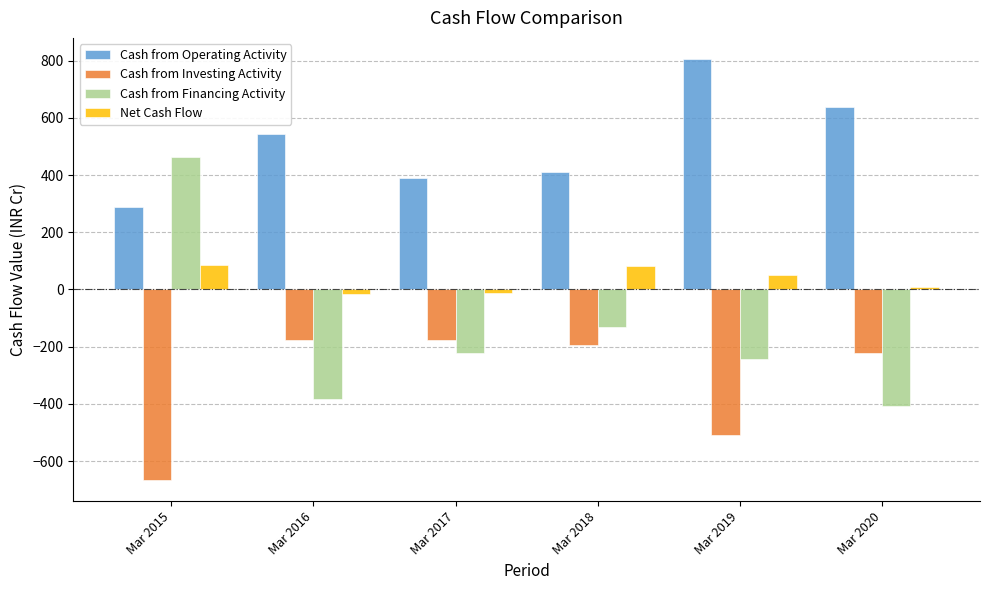

True or false: Cash from Investing Activity has a value of -98 at Mar 2017.

False